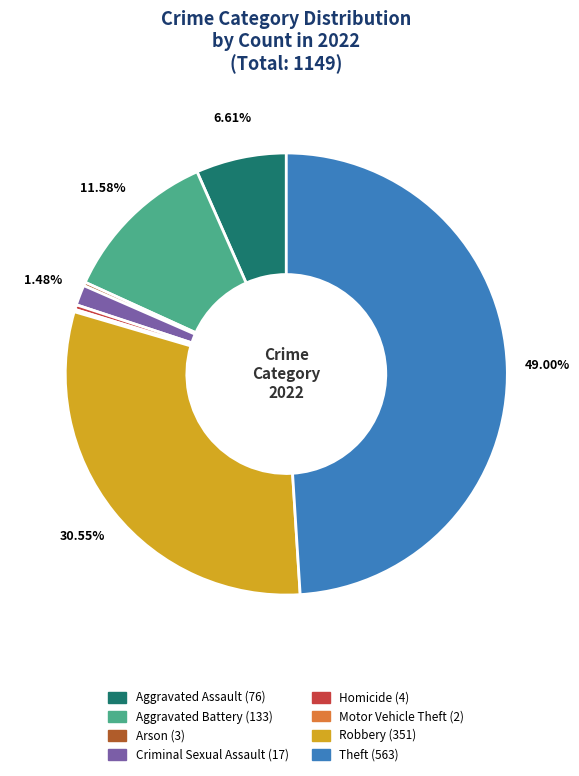

To the nearest percent, what is the difference between the largest and smallest slice percentages?

49%